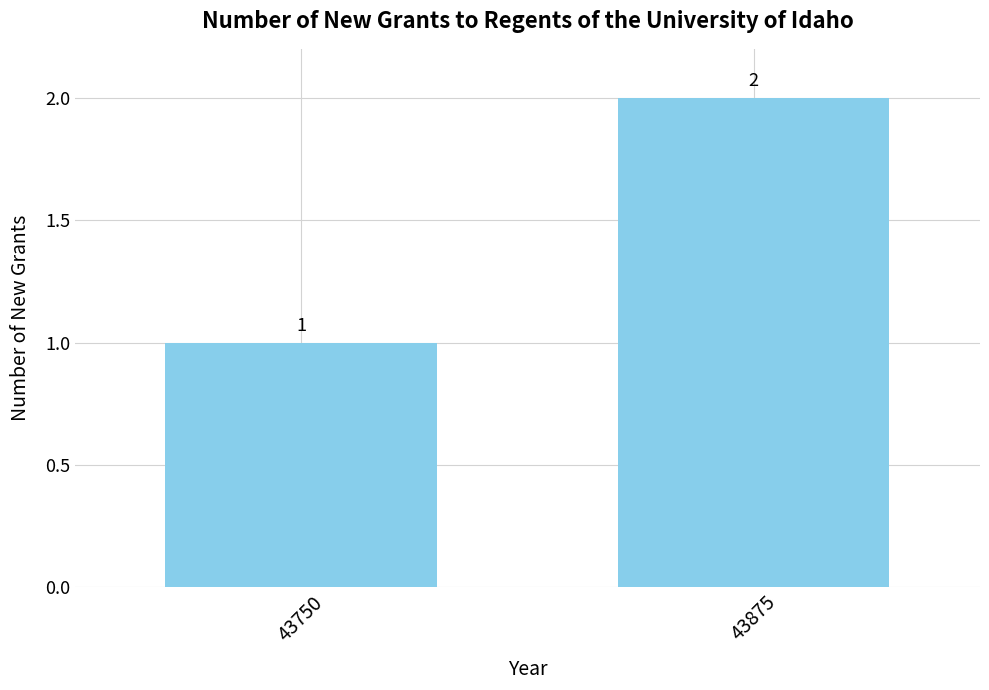

Reading left to right, extract all data points from this chart.

43750=1	43875=2